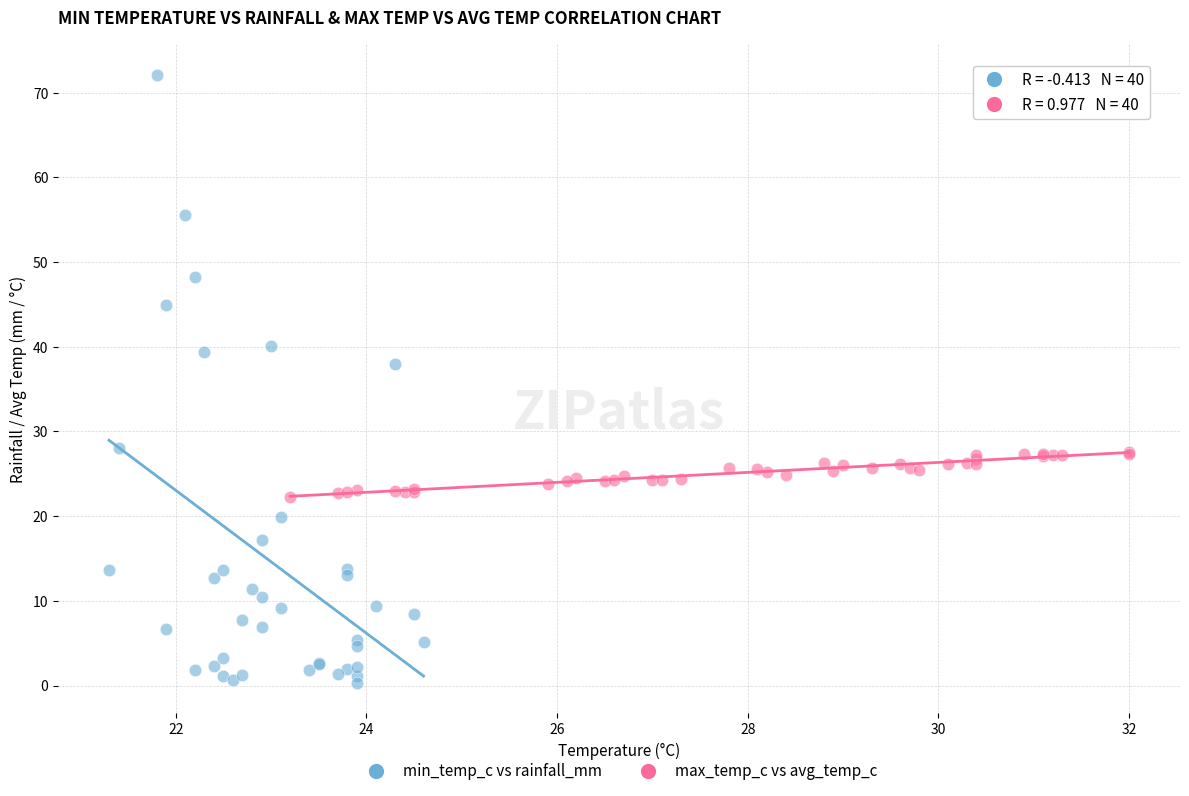

Which series reaches the minimum Y coordinate?

min_temp_c vs rainfall_mm